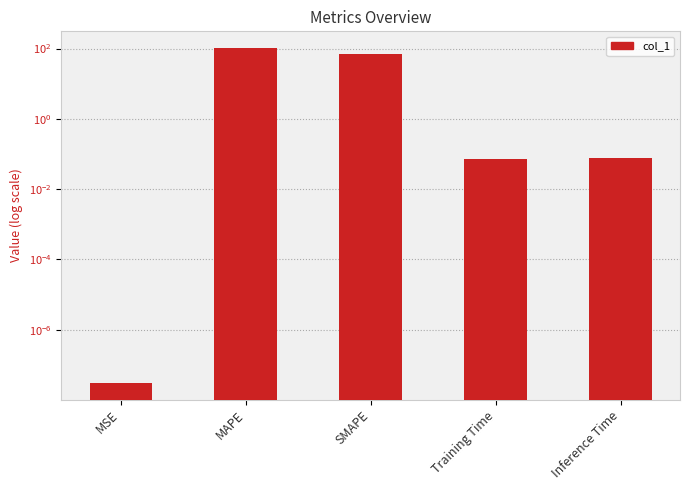

How many bars are there in total?

5